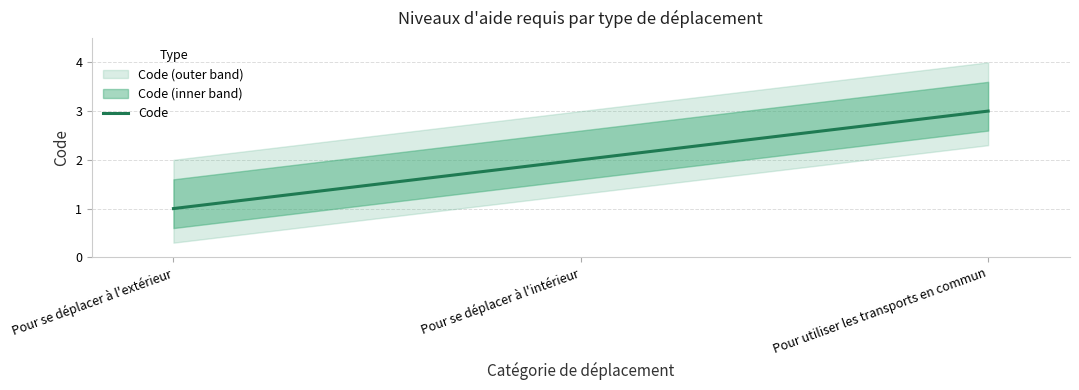

What is the change in value from Pour se déplacer à l'extérieur to Pour utiliser les transports en commun?

+2